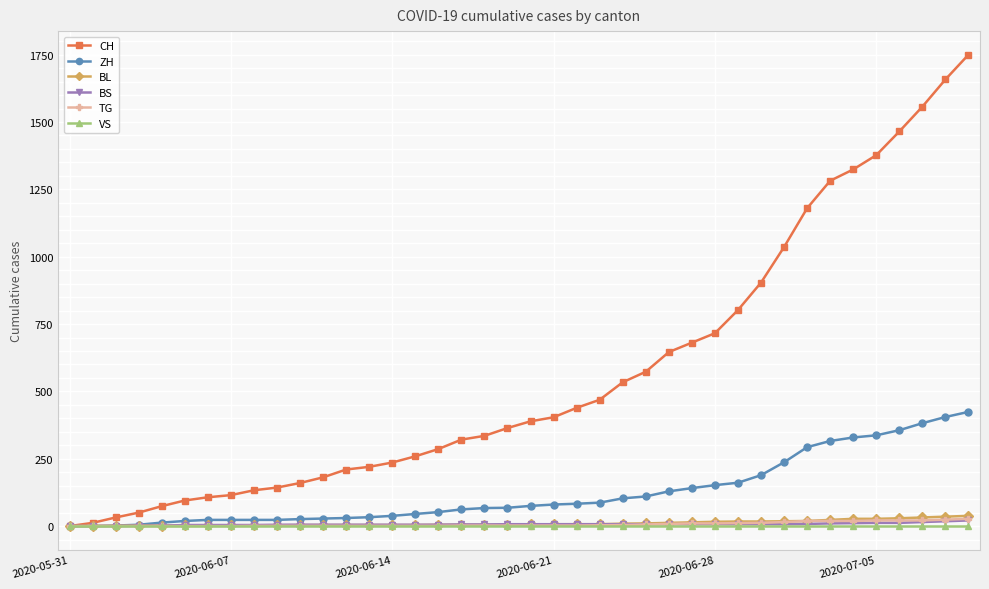

How many data points in BL are less than 6?

20